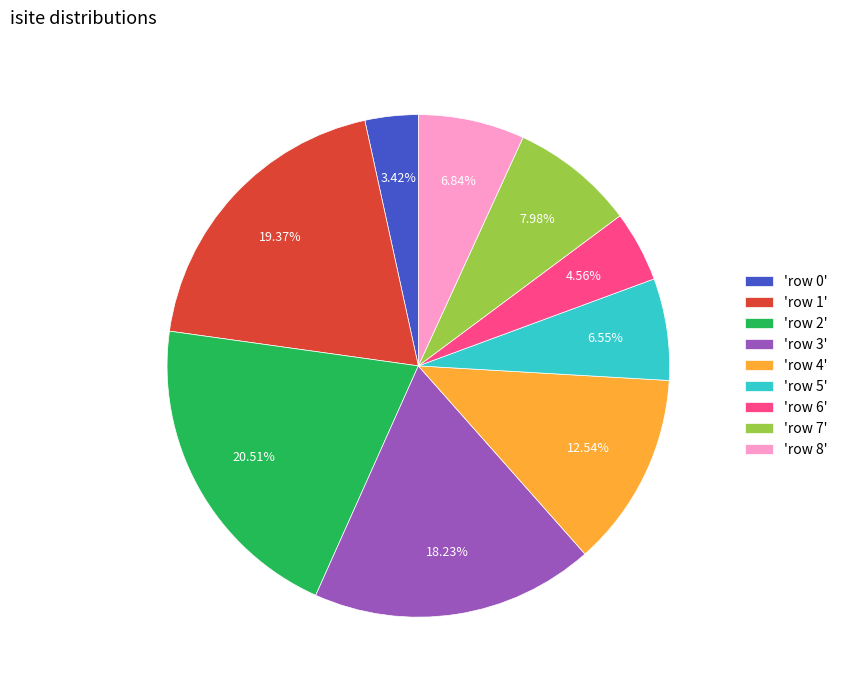

Is 'row 0' the majority of the pie?

No